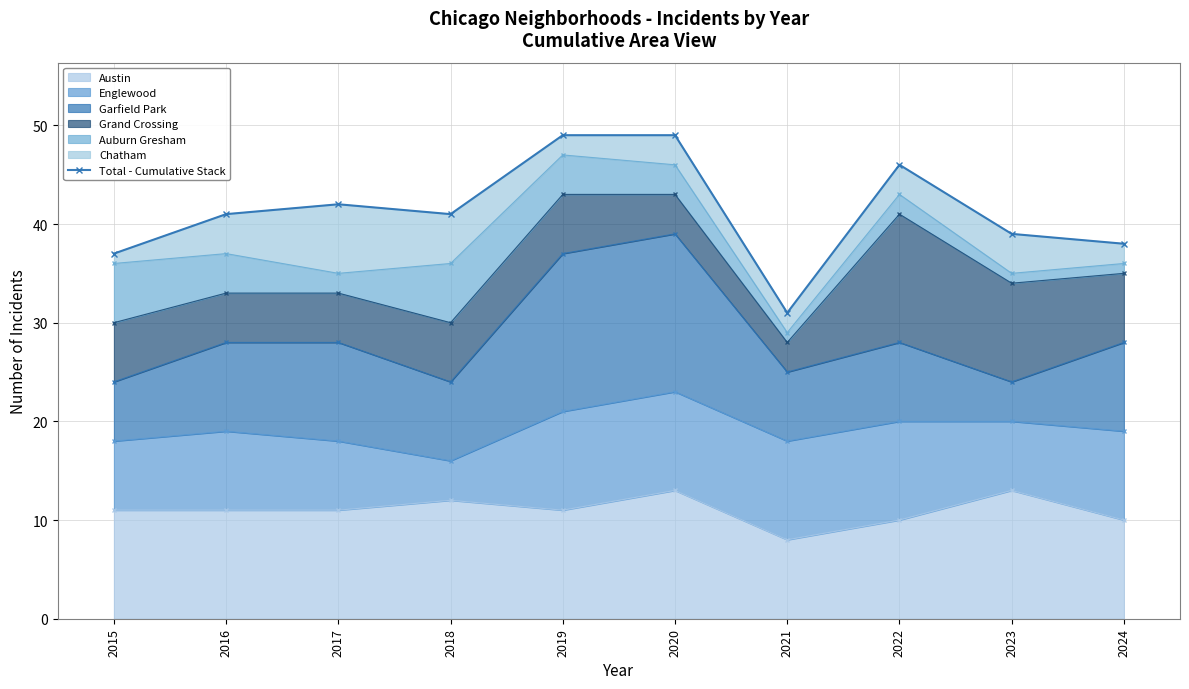

Reading left to right, list all the values displayed in this chart.

2015=37	2016=41	2017=42	2018=41	2019=49	2020=49	2021=31	2022=46	2023=39	2024=38